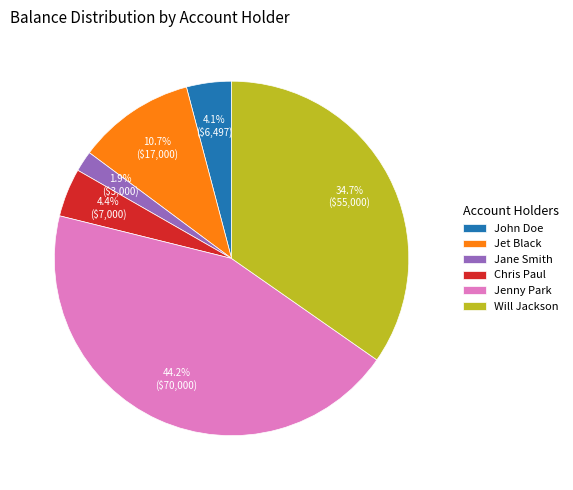

How many segments does this pie chart have?

6